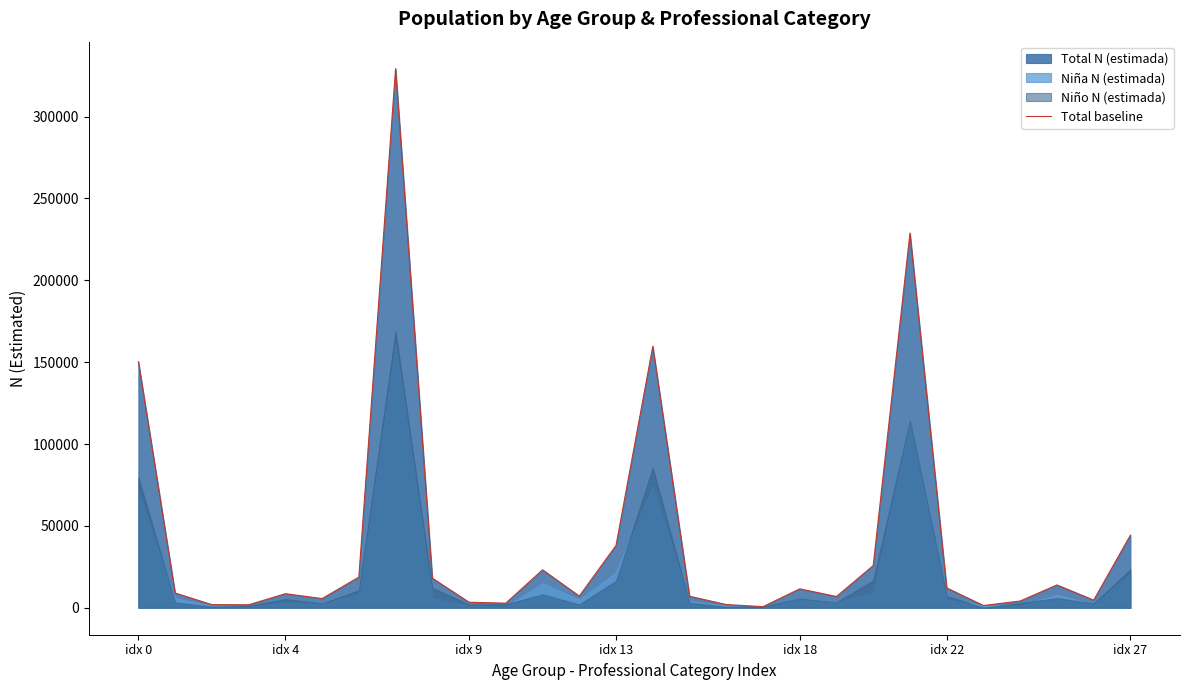

Is it true that the value at 7 is 177012?

False